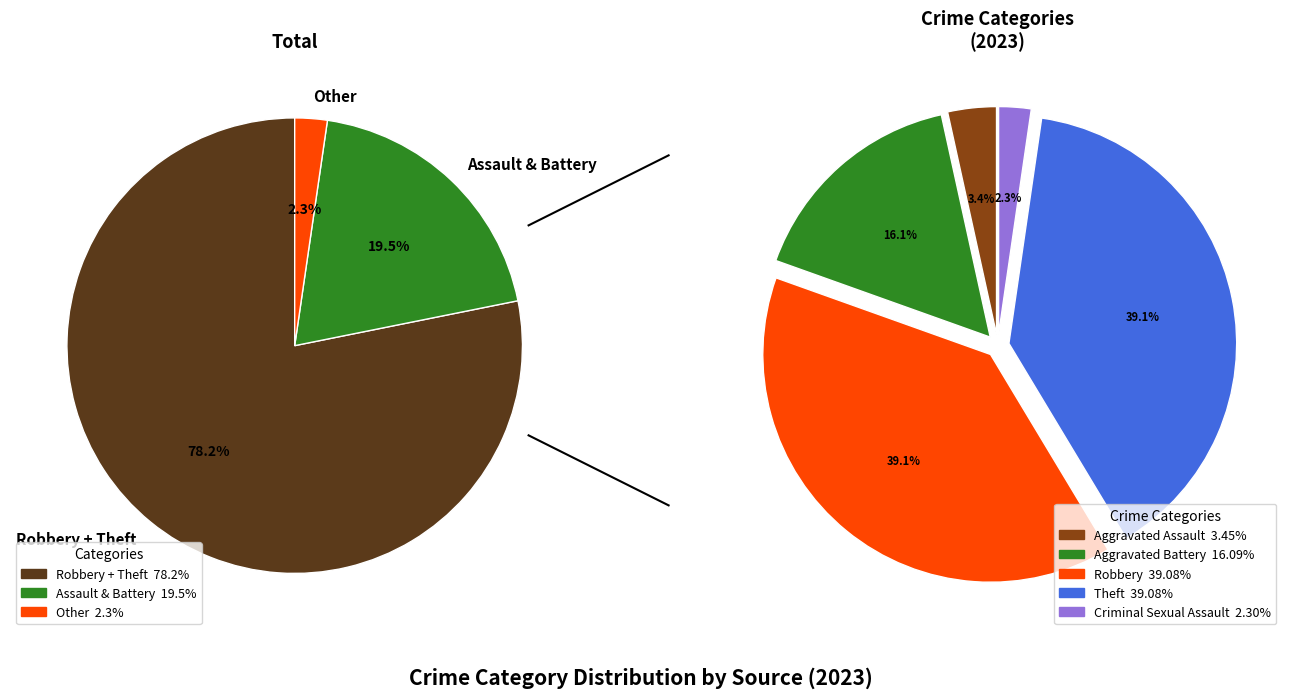

Which category has the biggest portion of the pie?

Robbery